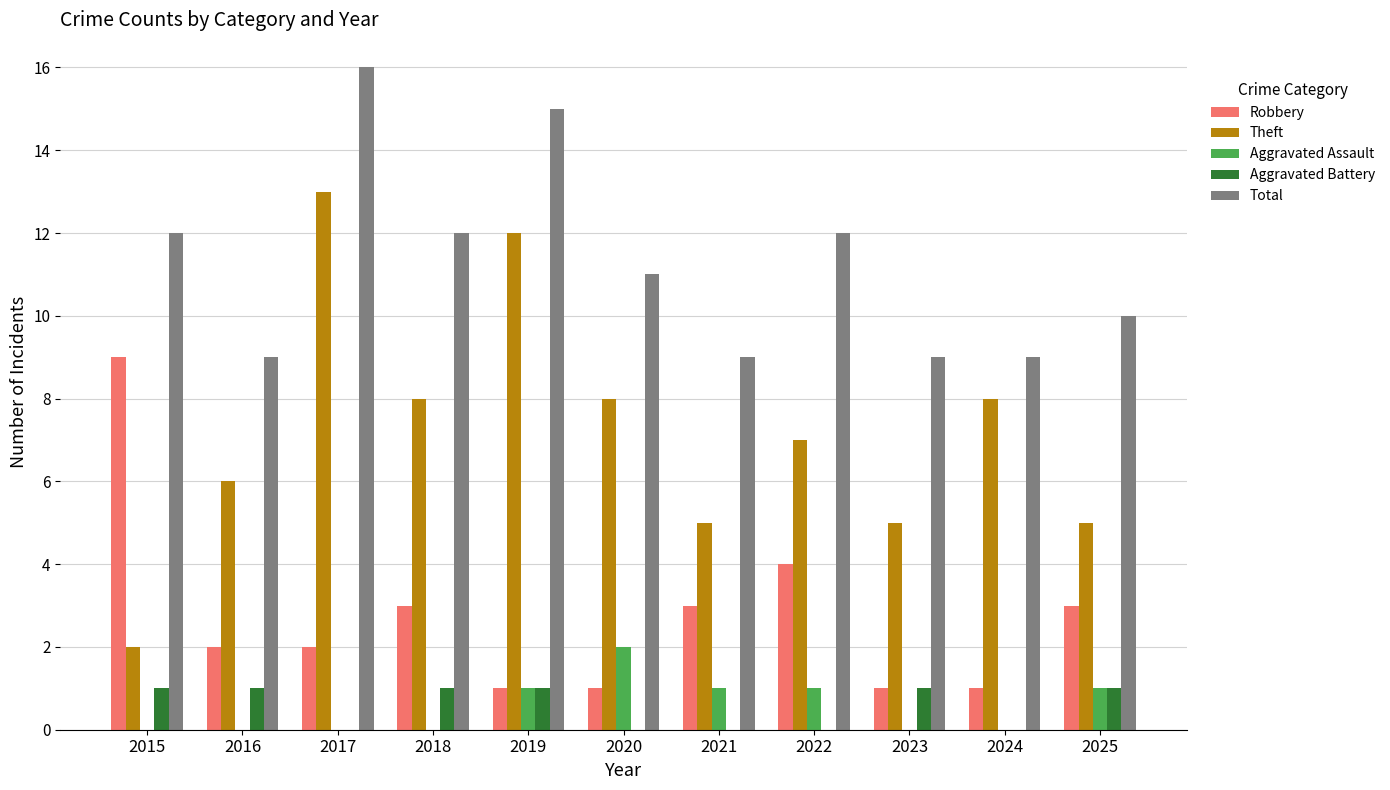

What is the sum of all Total values?

124